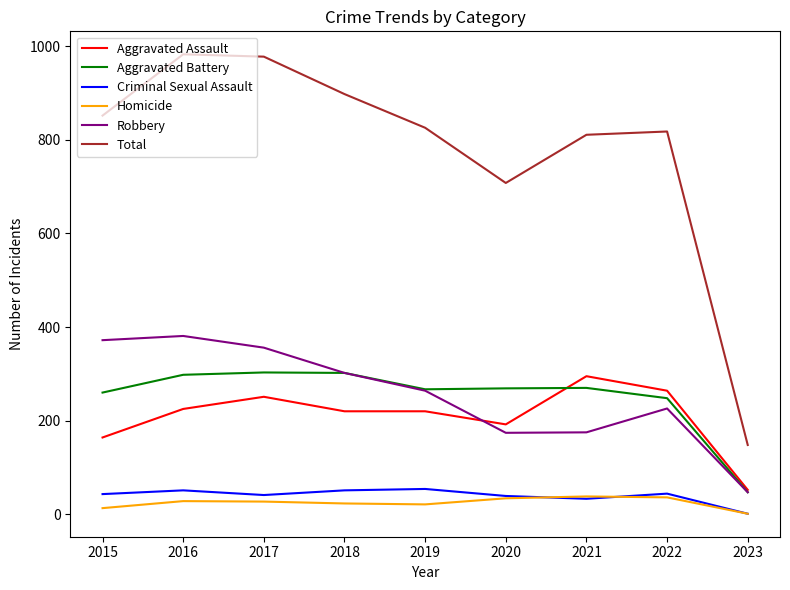

True or false: Total and Robbery intersect in this chart.

False